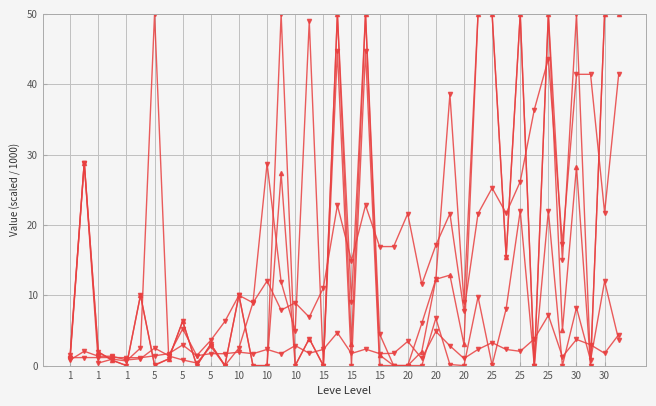

How many lines are shown in the chart?

5